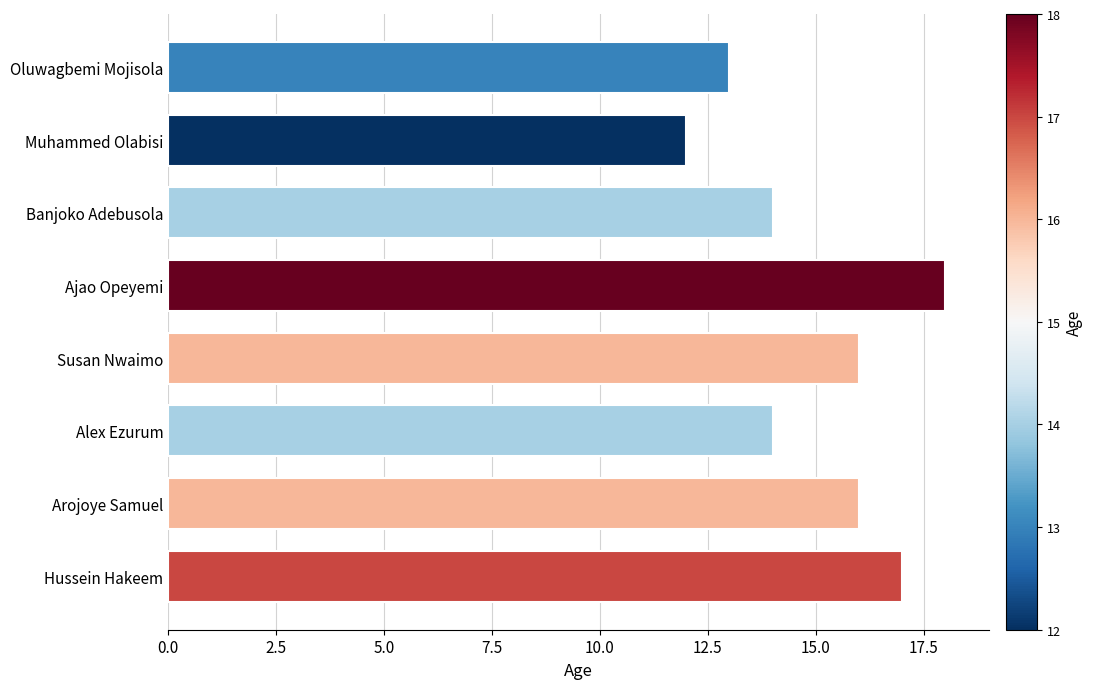

How many data points are less than 16?

4